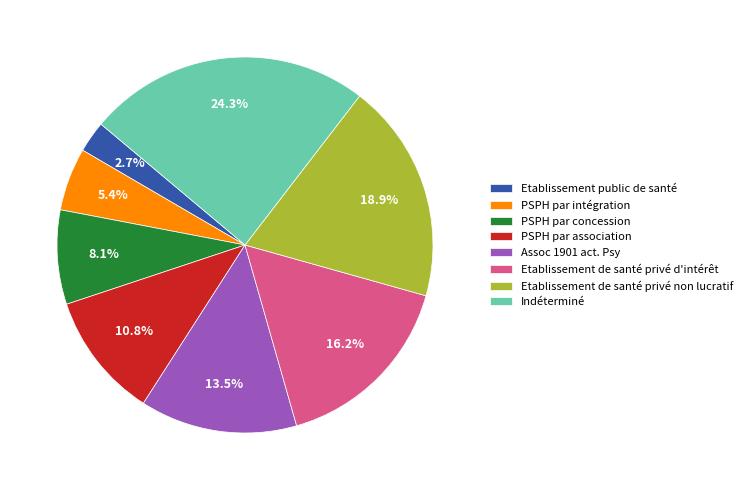

Is it true that PSPH par concession is 8% of the pie?

True